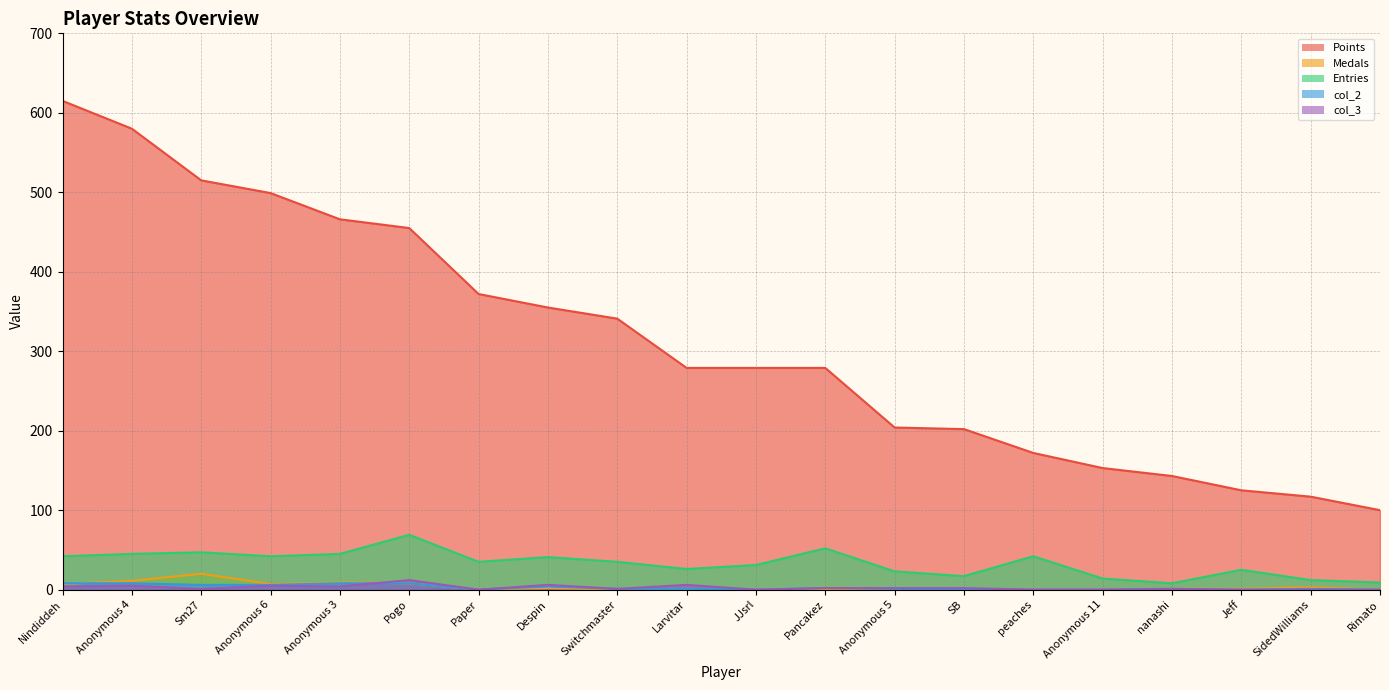

What is the approximate value of col_3 at Larvitar?

6